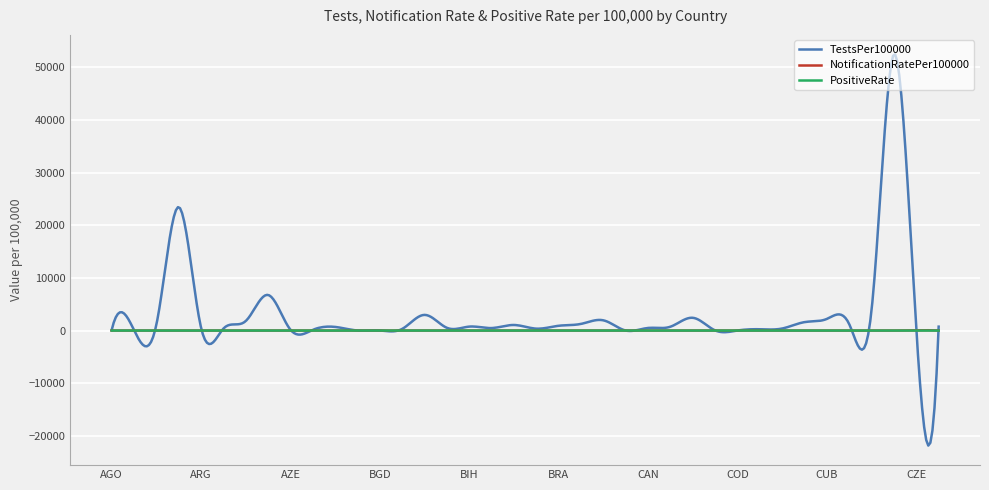

Which series has the largest range (max minus min)?

TestsPer100000